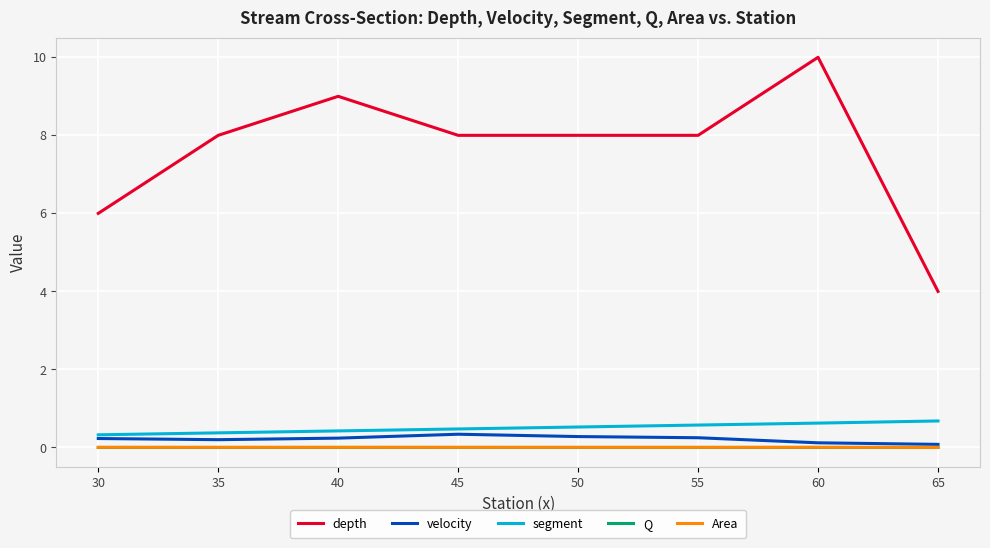

What is the spread (max minus min) of values at 45?

8.0